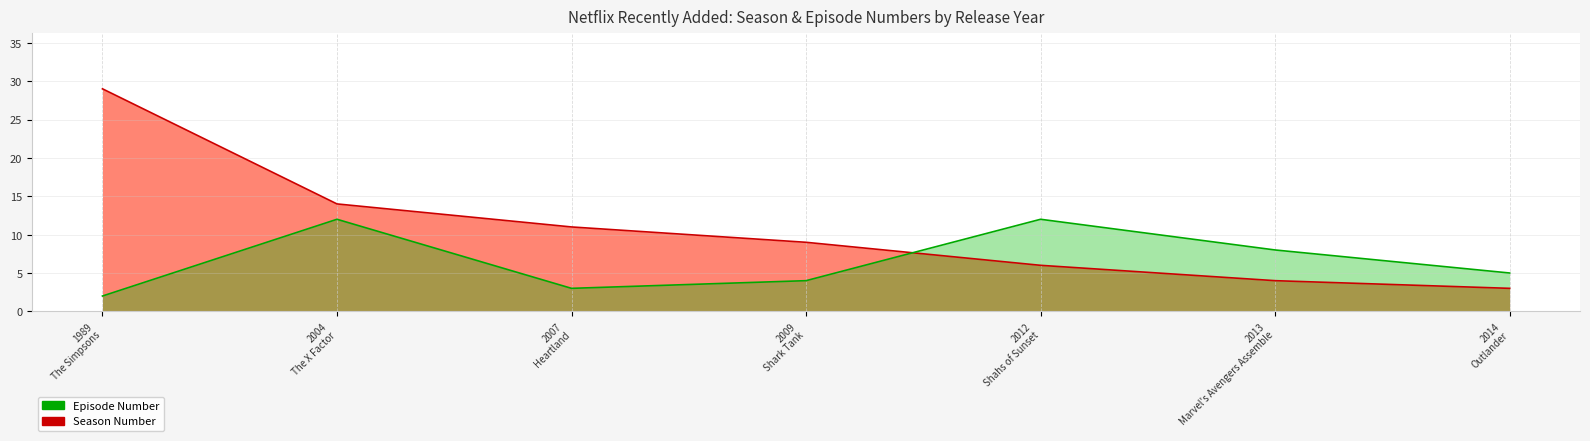

The Episode Number series shows 4 at 2009
Shark Tank. True or false?

True